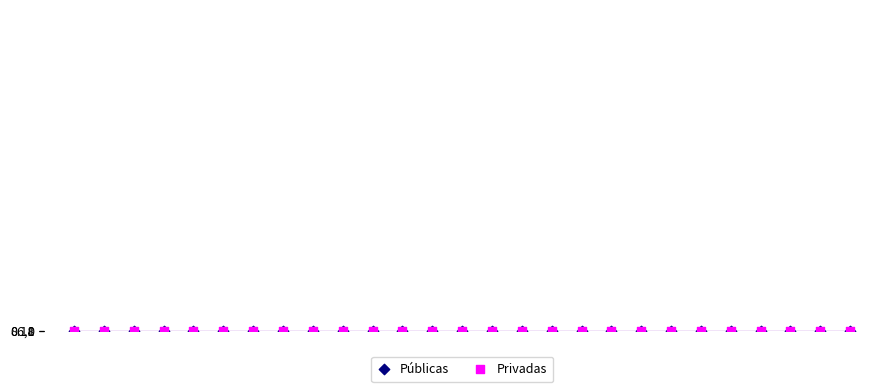

What are all the series names shown in the legend?

Públicas, Privadas